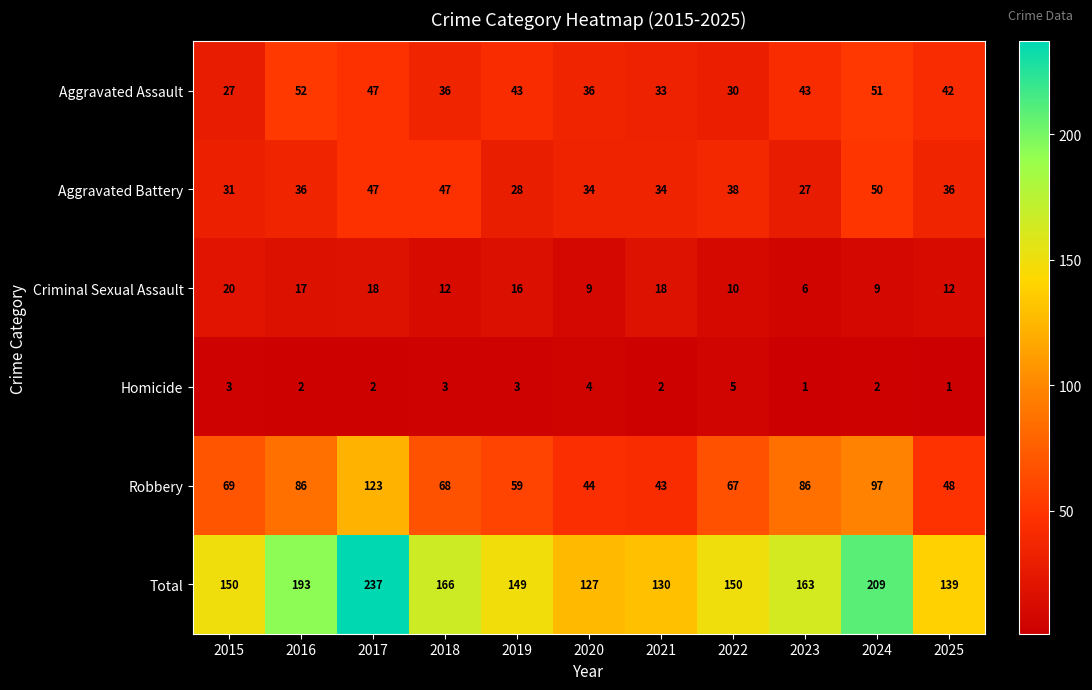

What is the total value across all series at 2022?

300